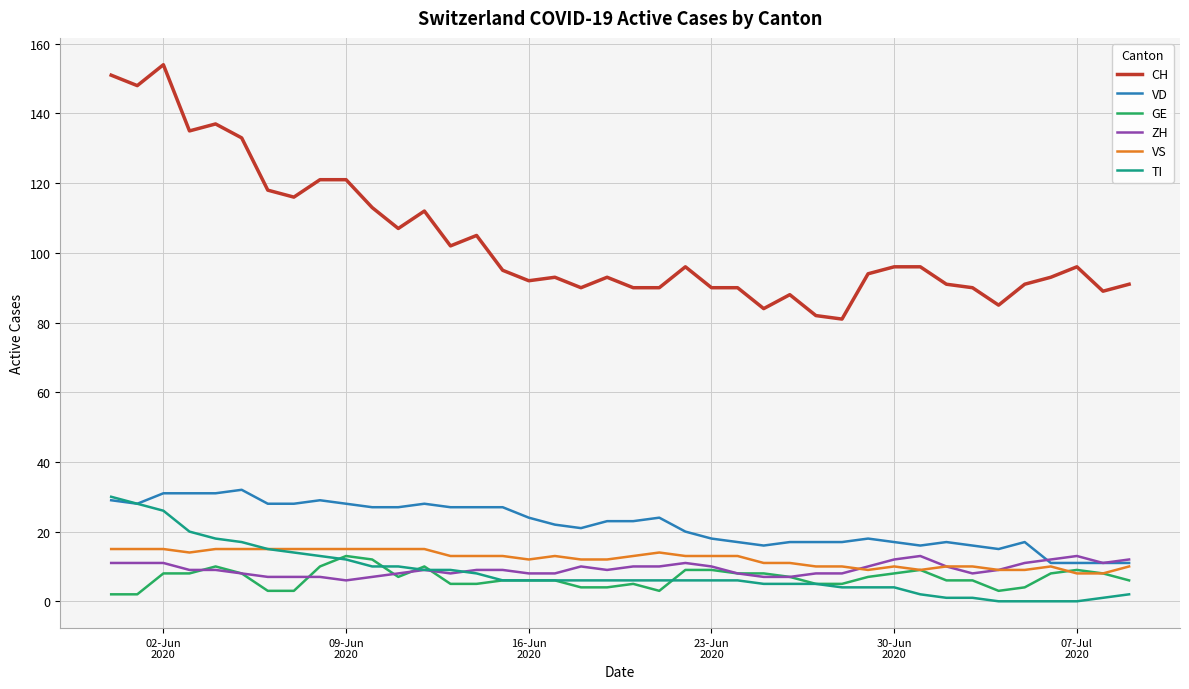

What is the highest value of the TI series?

30